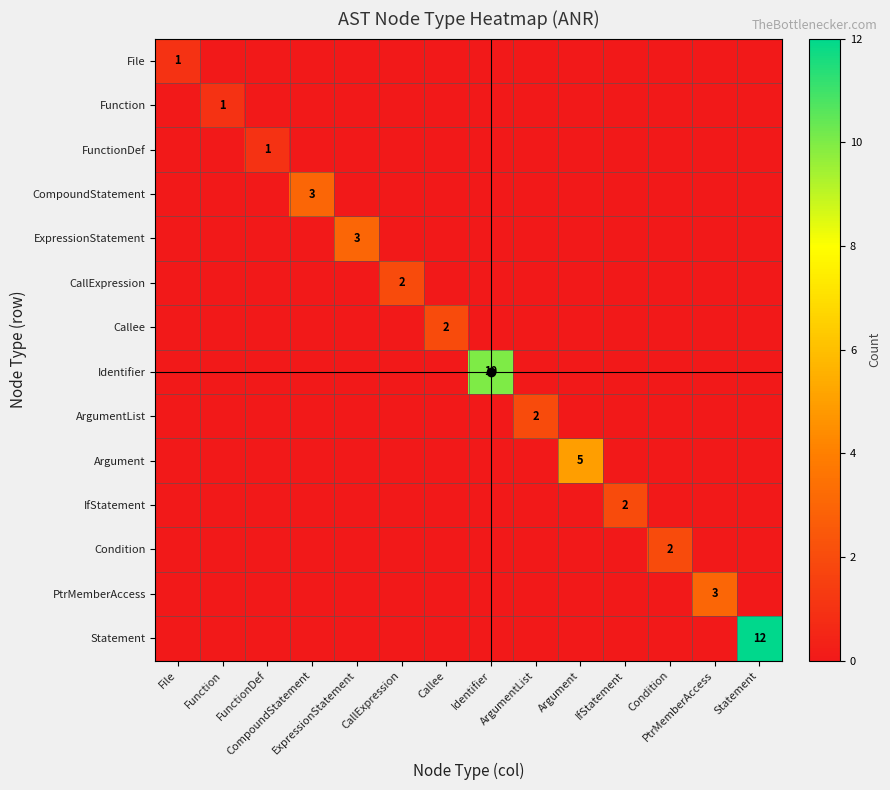

True or false: Function has a value of 0 at Condition.

True